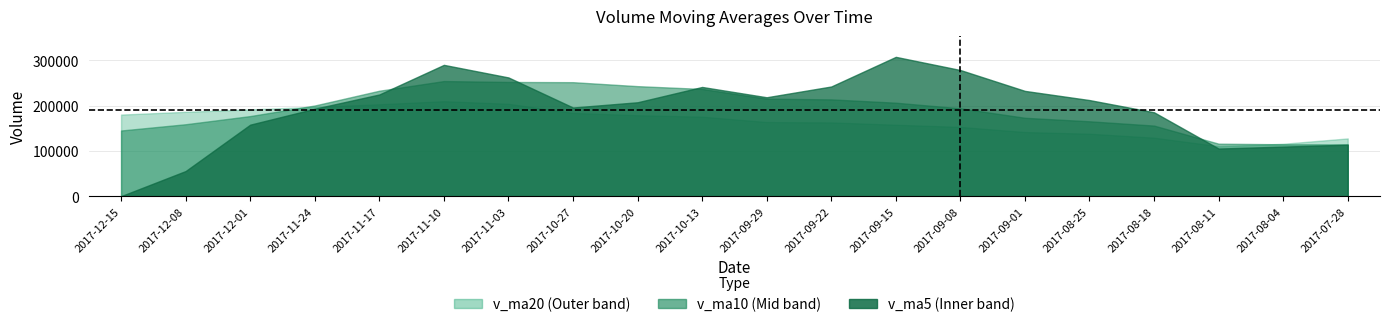

True or false: v_ma20 has a value of 64165.2 at 2017-12-15.

False